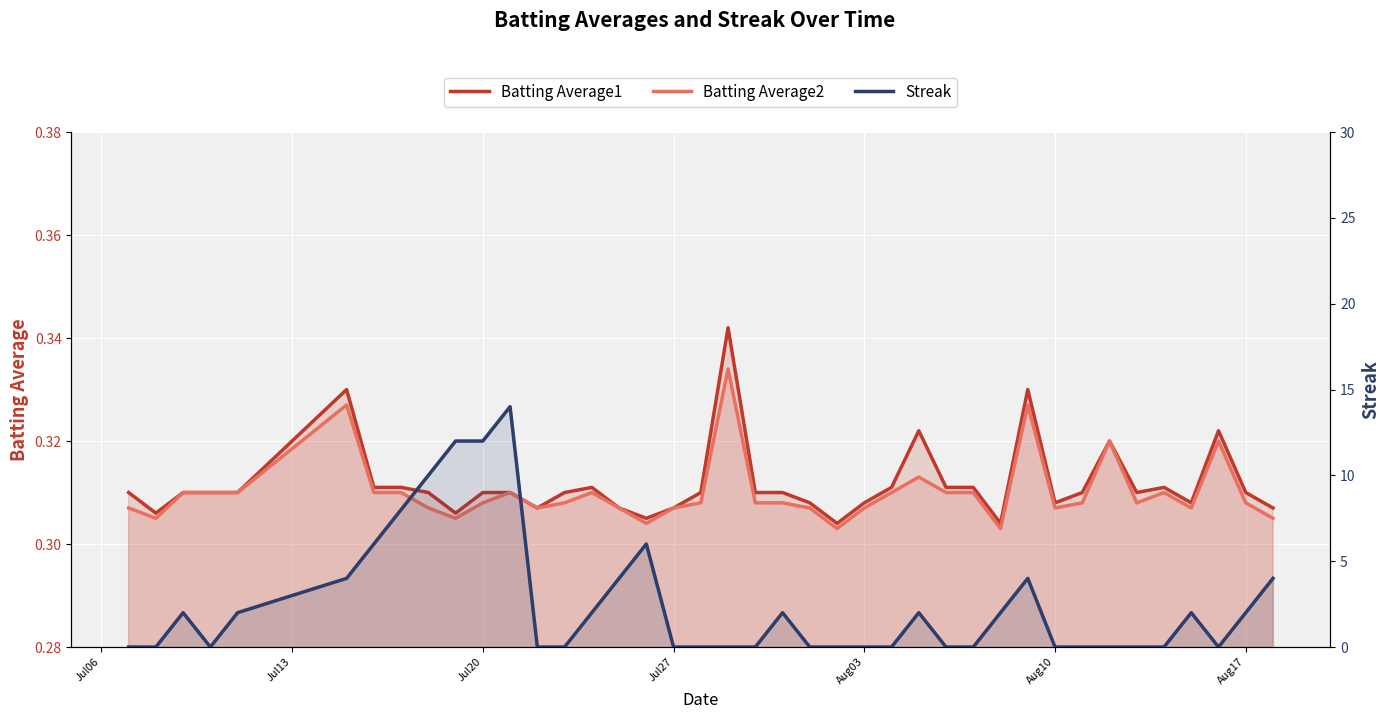

True or false: Batting Average1 has more than 1 points higher than both neighbors.

True